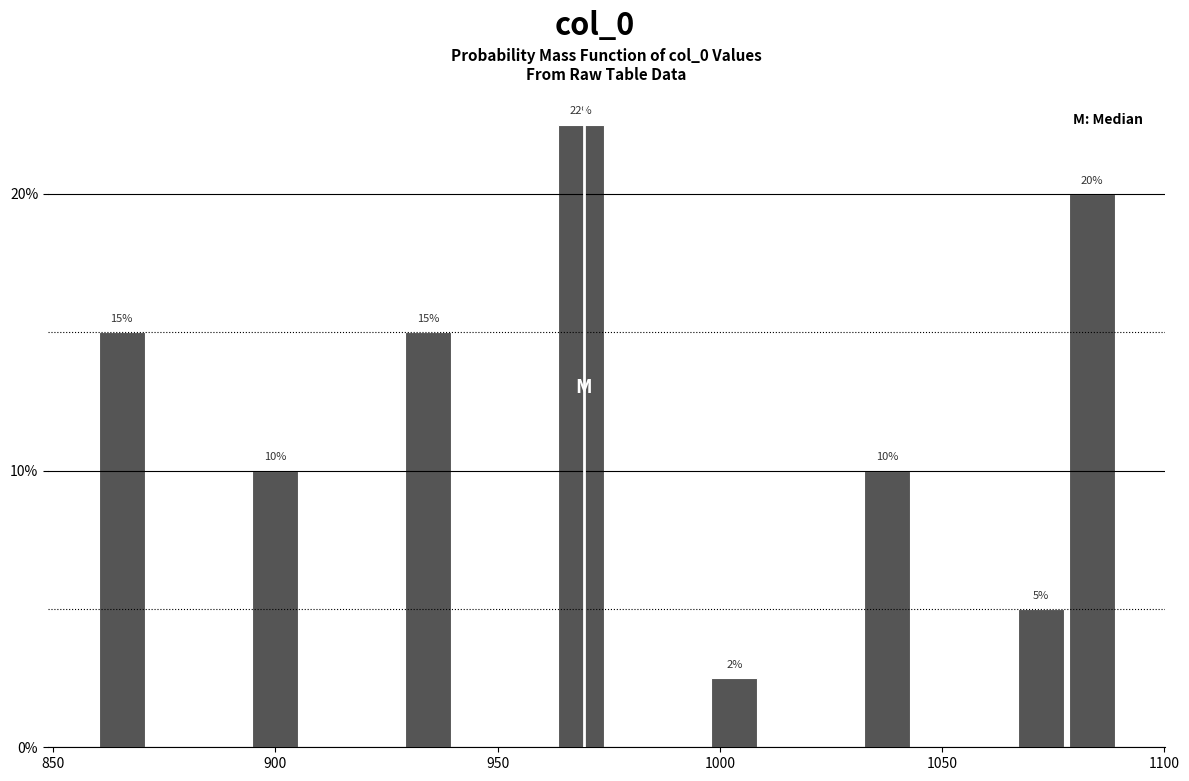

Read against the x-axis, roughly where is the centre of the tallest bar?

970